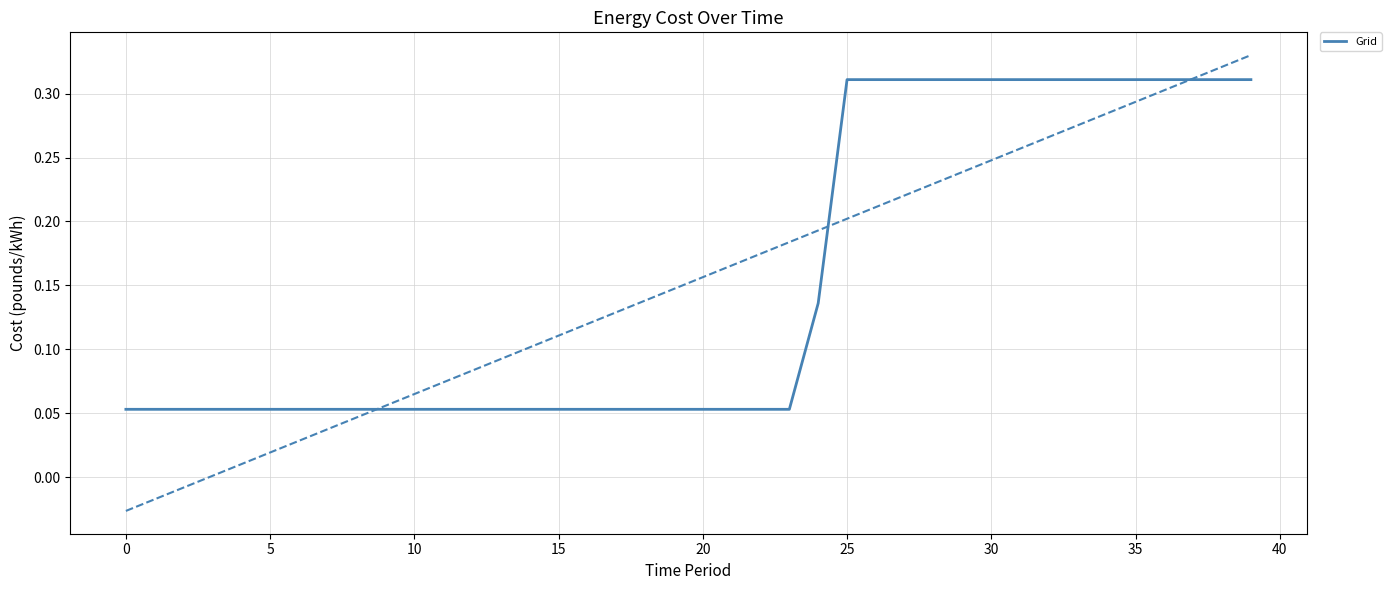

Reading left to right, list all the values displayed in this chart.

0.1	0.1	0.1	0.1	0.1	0.1	0.1	0.1	0.1	0.1	0.1	0.1	0.1	0.1	0.1	0.1	0.1	0.1	0.1	0.1	0.1	0.1	0.1	0.1	0.1	0.3	0.3	0.3	0.3	0.3	0.3	0.3	0.3	0.3	0.3	0.3	0.3	0.3	0.3	0.3